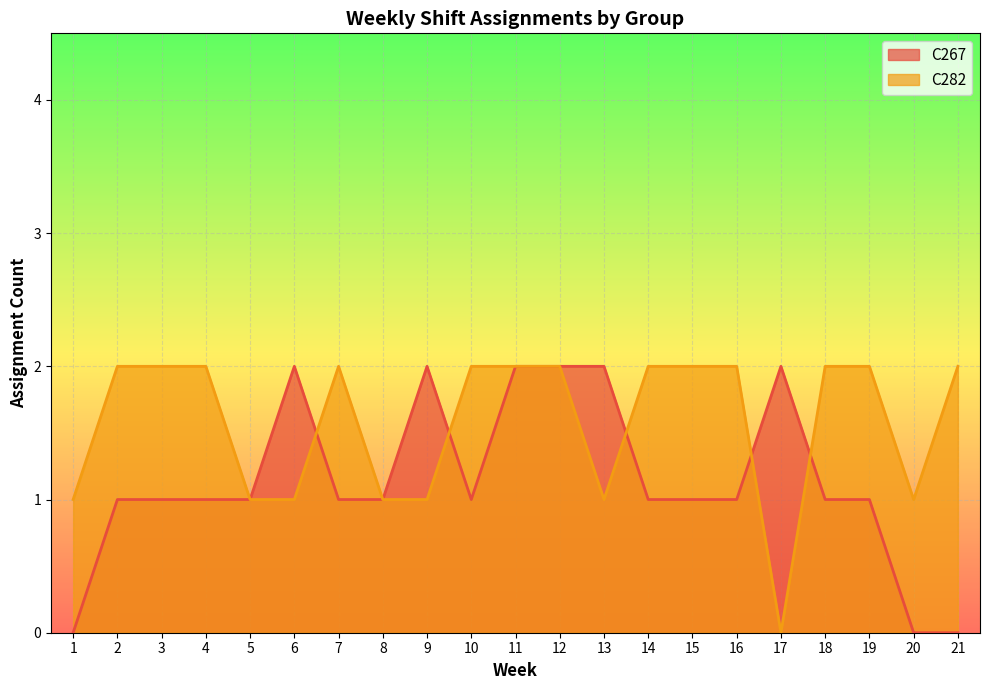

What are all the series names shown in the legend?

C267, C282